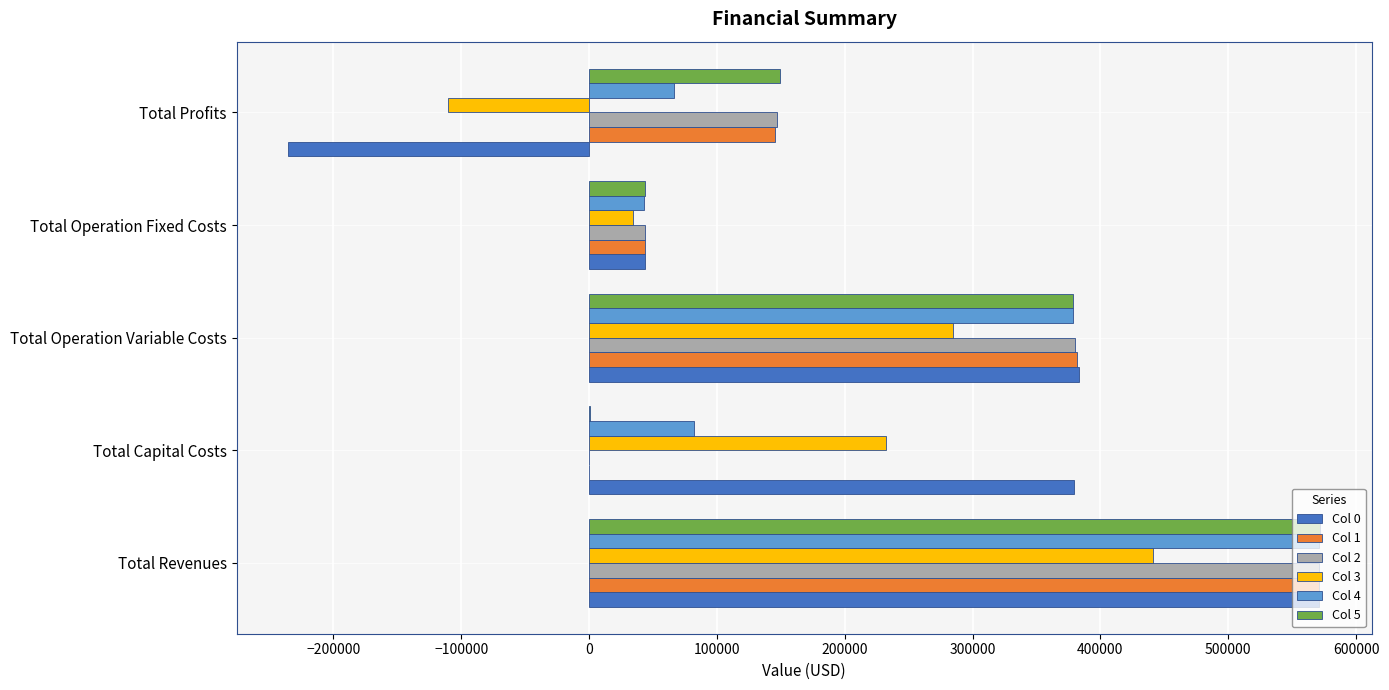

Is it true that Col 0 equals 379652.0 at Total Capital Costs?

True